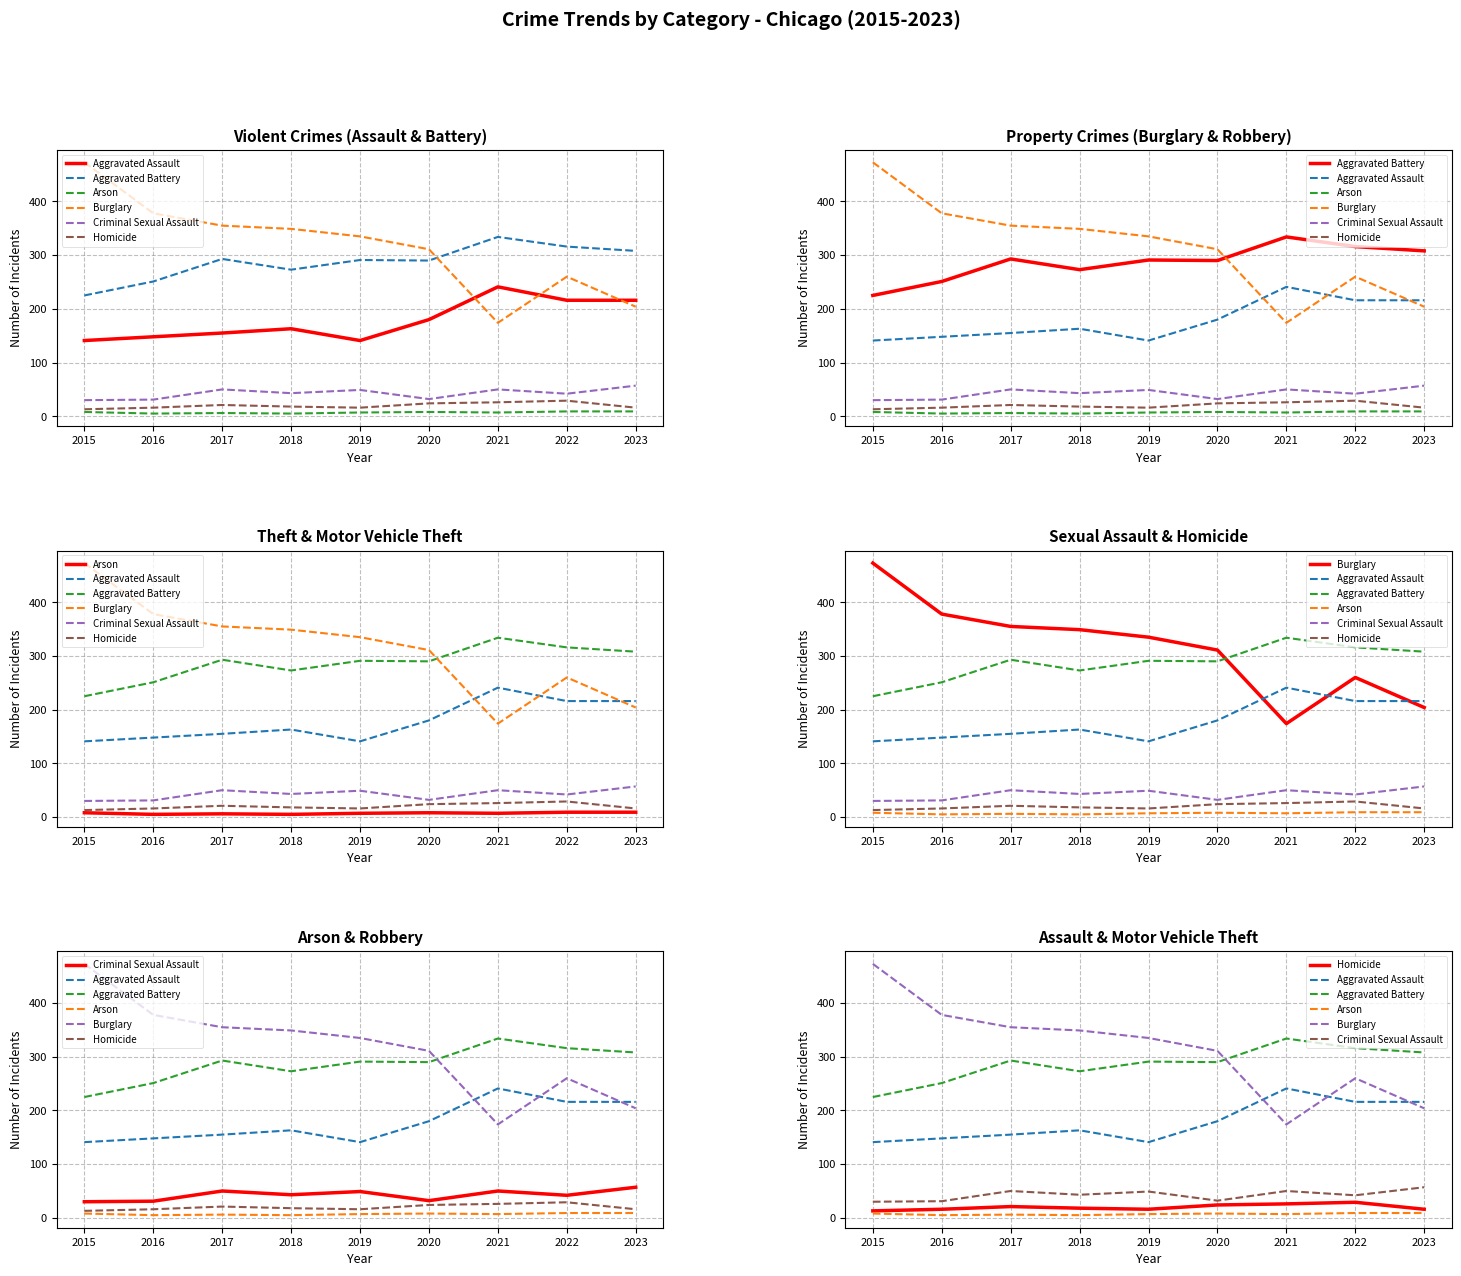

What is the value of the Criminal Sexual Assault point at the 3rd from the left?

50